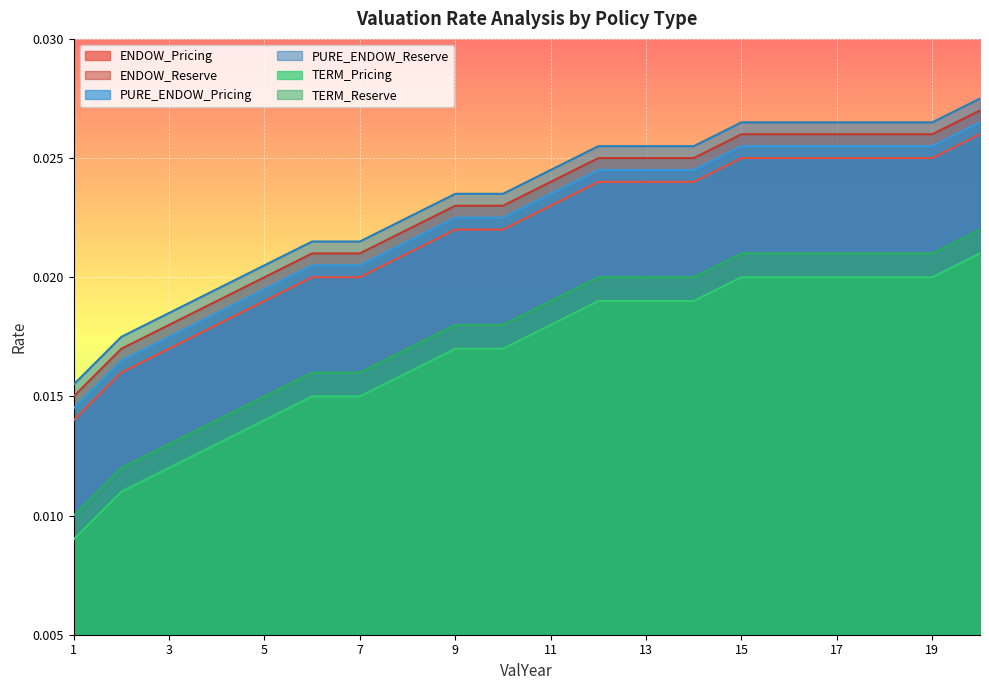

What is the total value across all series at 17?

0.1